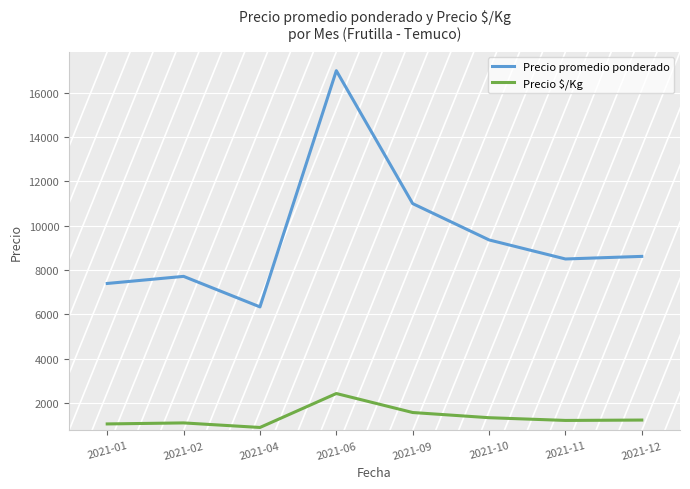

At which label does Precio promedio ponderado first exceed 8618?

2021-06